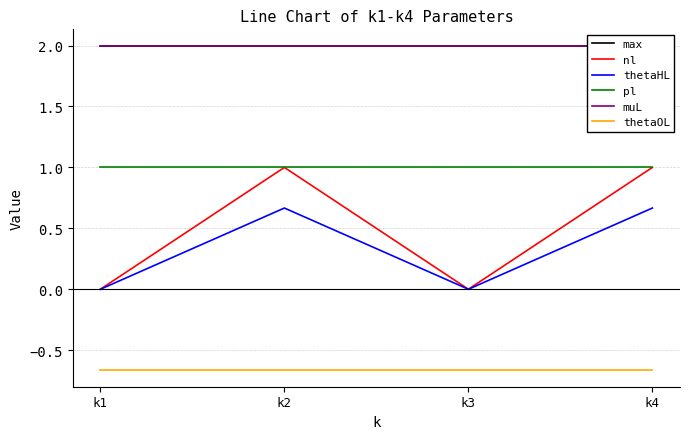

What is the value of the muL point at the 3rd from the left?

2.0